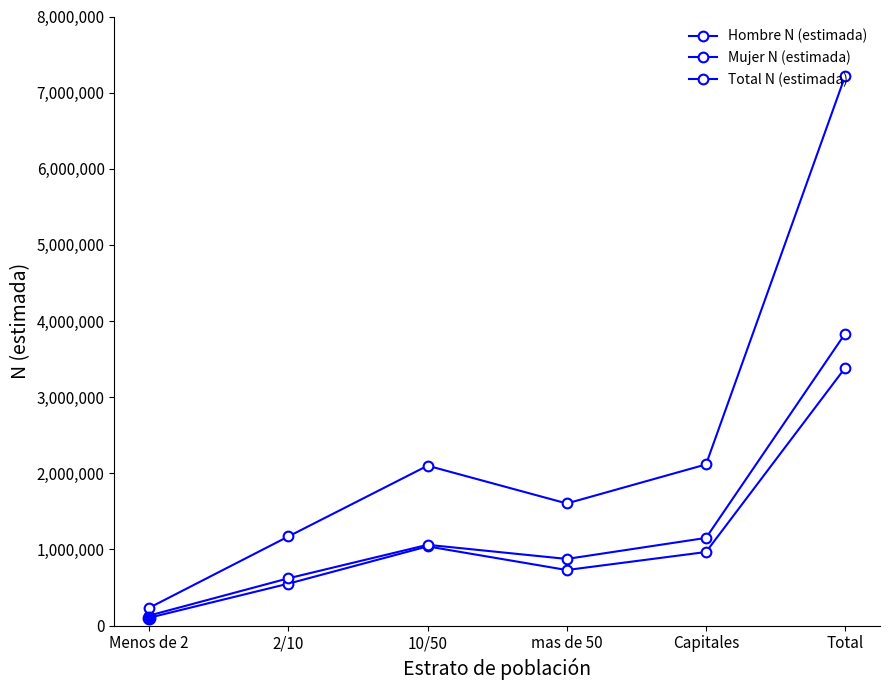

What is the difference between the Mujer N (estimada) values at Total and mas de 50?

2961210